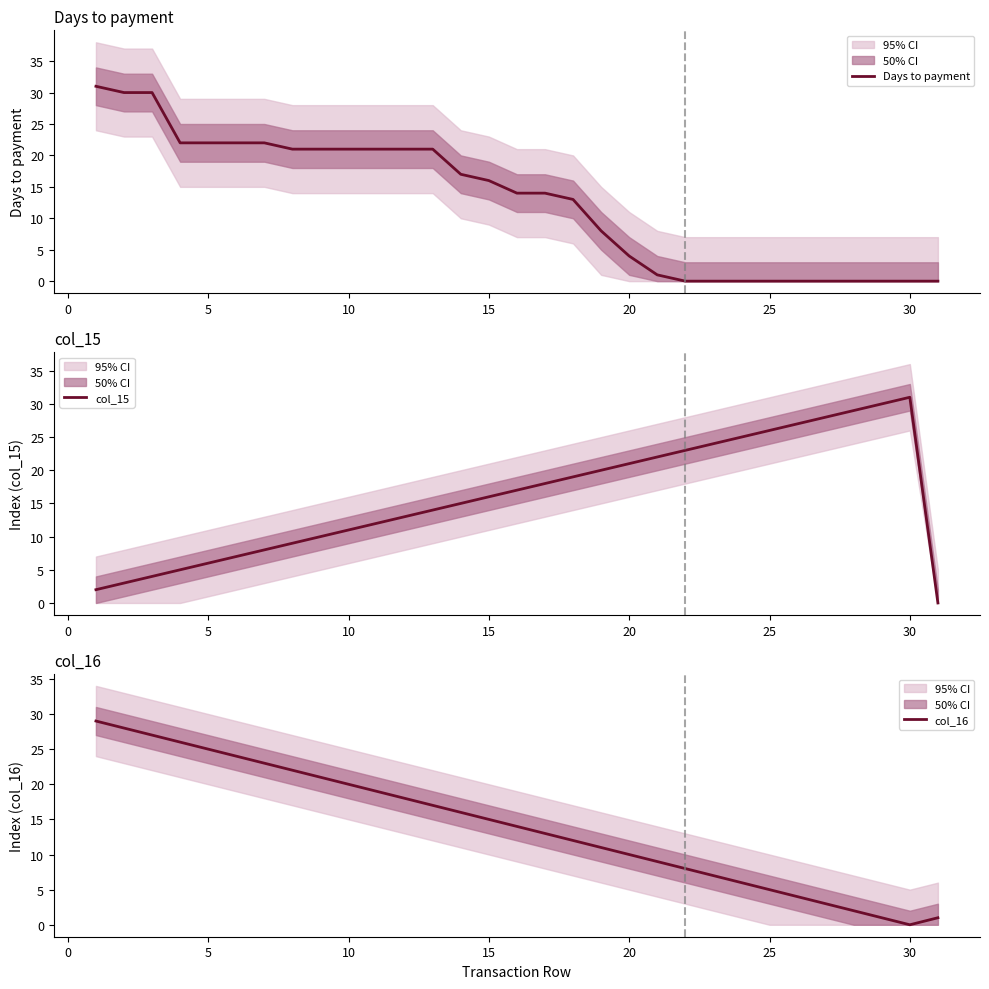

What are all the series names shown in the legend?

Days to payment, col_15, col_16